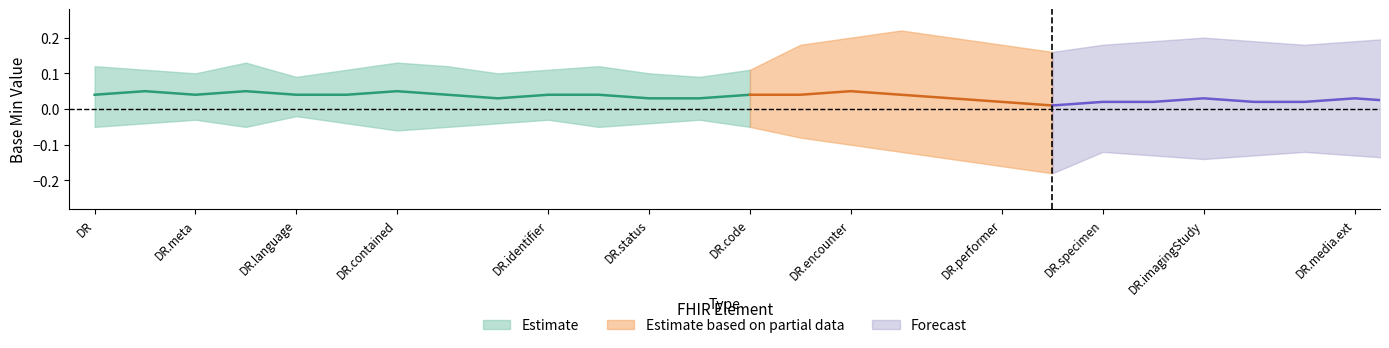

True or false: Estimate based on partial data and Estimate intersect in this chart.

False